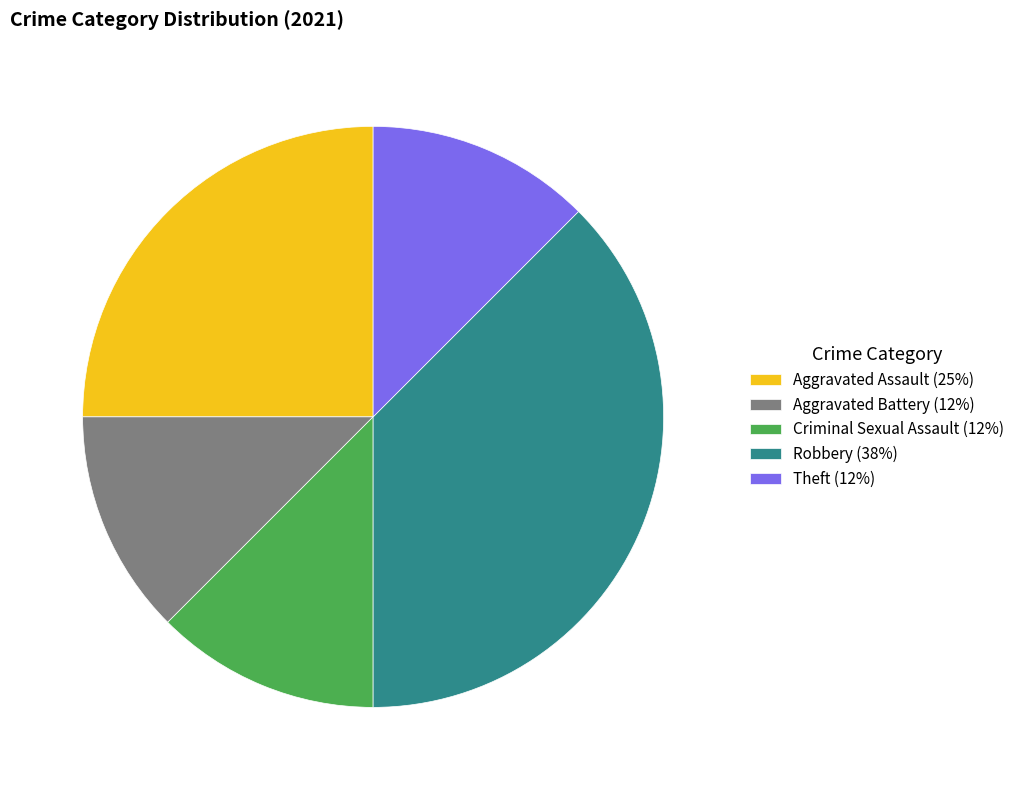

Is Robbery the majority of the pie?

No